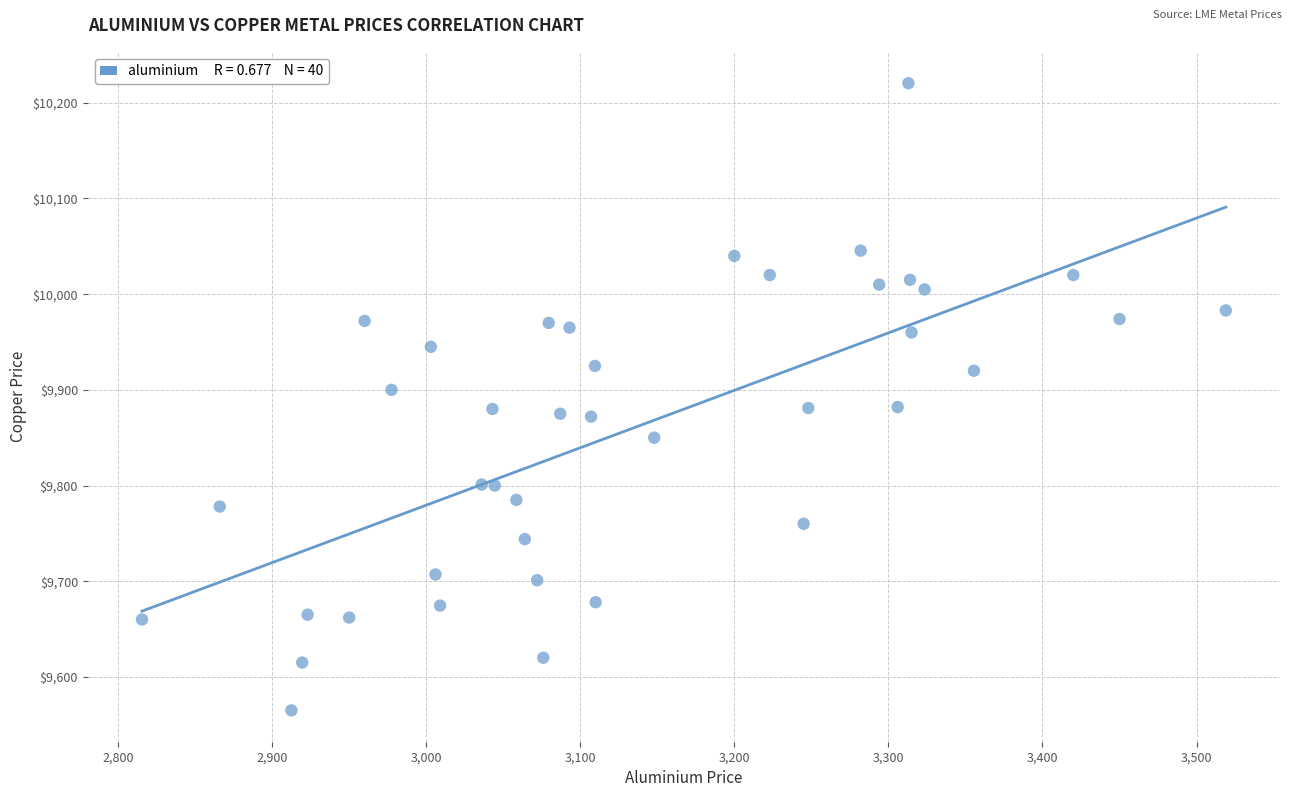

What is the range of X values (max minus min)?

703.5